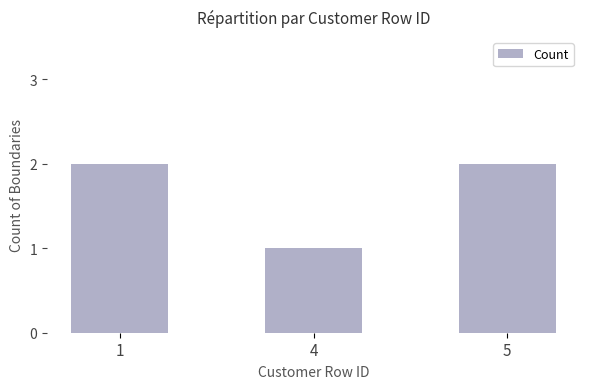

The chart shows a value of 2 at 1. True or false?

True